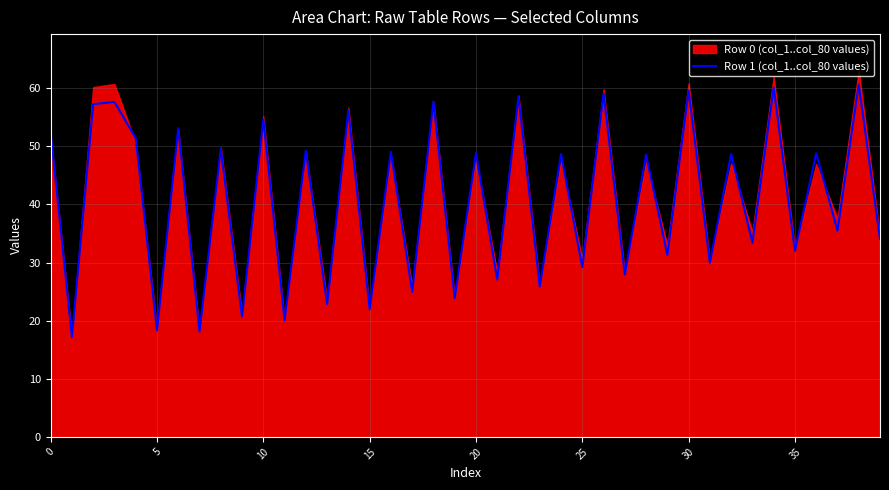

What is the sum of all values?

1624.1